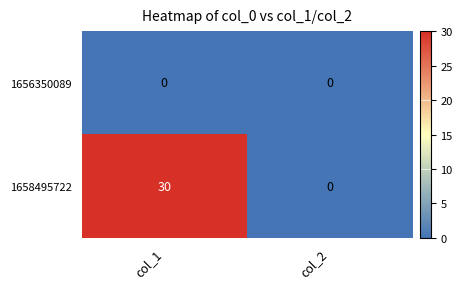

Reading right to left, extract all data points from this chart.

1656350089: 0	0
1658495722: 0	30